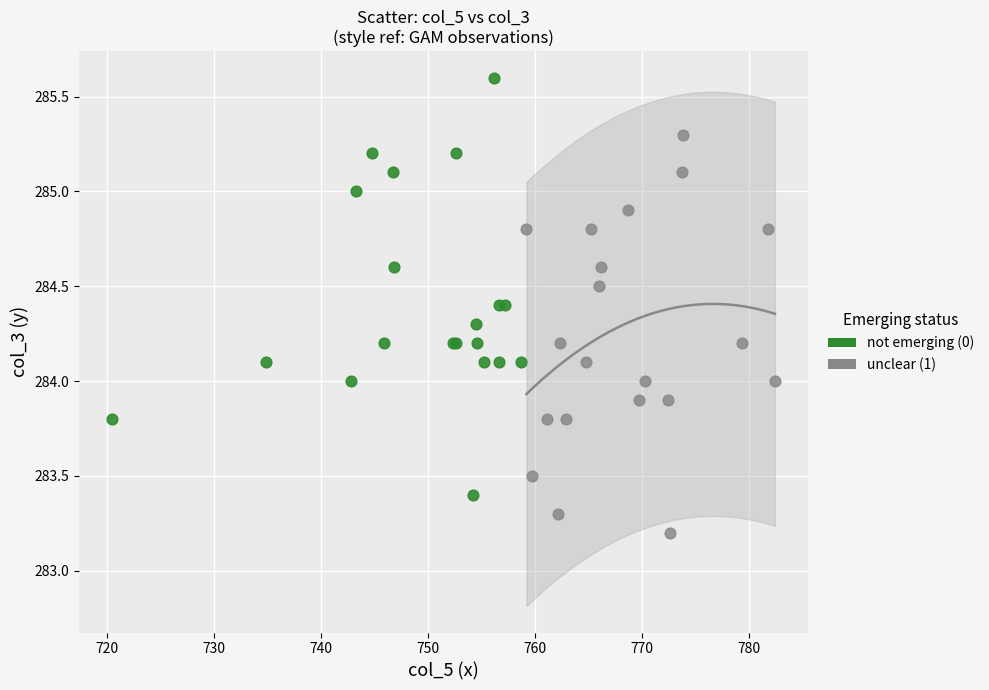

Which series reaches the maximum Y coordinate?

not emerging (0)